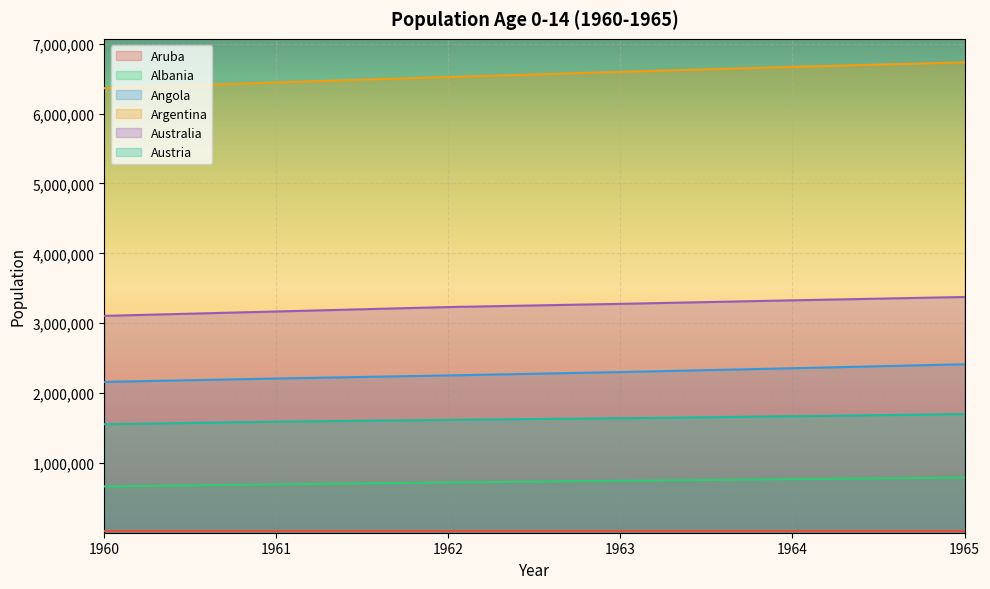

Reading left to right, extract all data points from this chart.

Aruba: 1960=23349	1961=23440	1962=23579	1963=23617	1964=23536	1965=23379
Albania: 1960=662424	1961=692513	1962=719264	1963=743660	1964=766535	1965=788546
Angola: 1960=2159095	1961=2207648	1962=2251793	1963=2300094	1964=2354637	1965=2411584
Argentina: 1960=6363741	1961=6446500	1962=6523993	1963=6597774	1964=6669159	1965=6733820
Australia: 1960=3104374	1961=3167374	1962=3230825	1963=3276509	1964=3326947	1965=3375073
Austria: 1960=1553561	1961=1589510	1962=1615936	1963=1638876	1964=1667510	1965=1698236